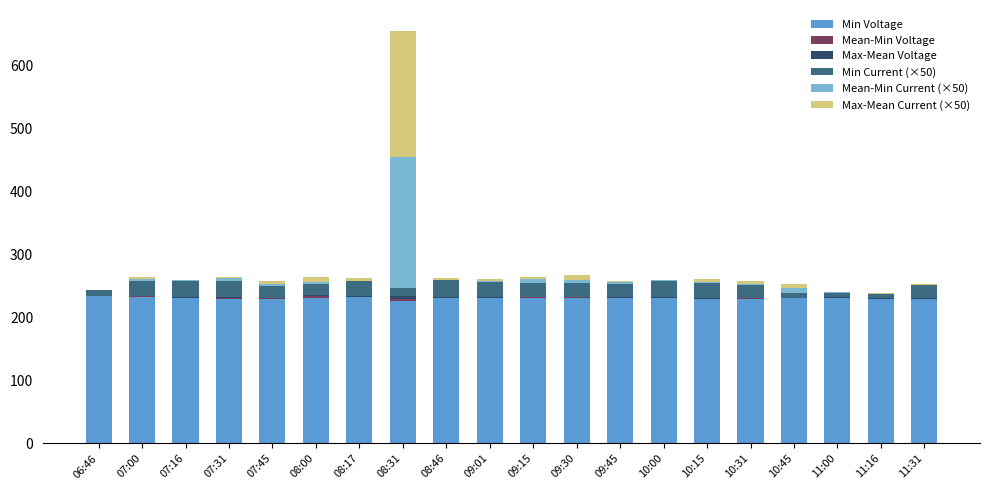

At which category is the sum across all series the highest?

08:31